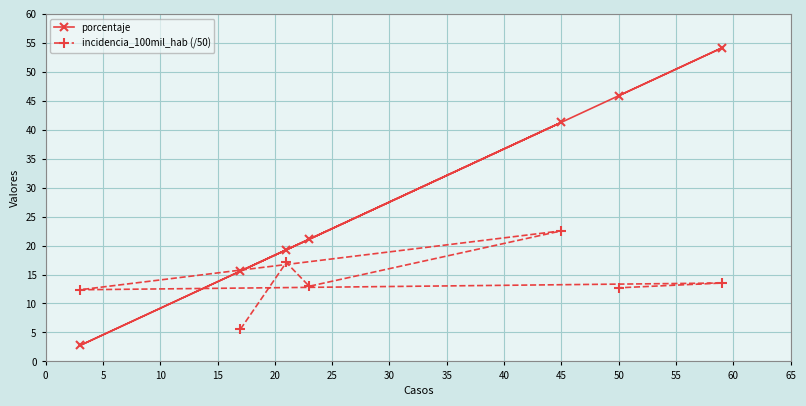

True or false: incidencia_100mil_hab (/50) and porcentaje intersect in this chart.

True